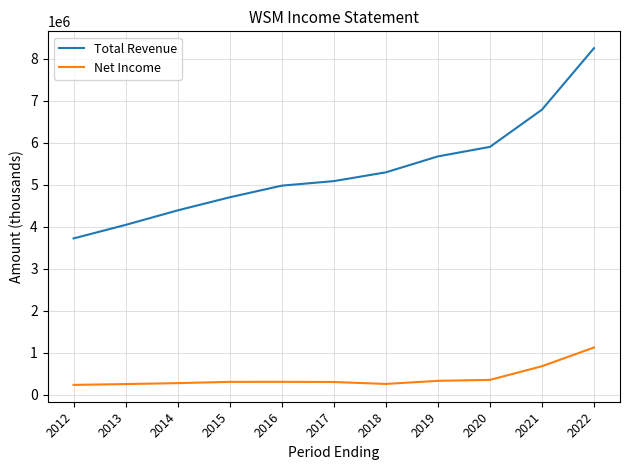

True or false: Net Income and Total Revenue cross at least once.

False